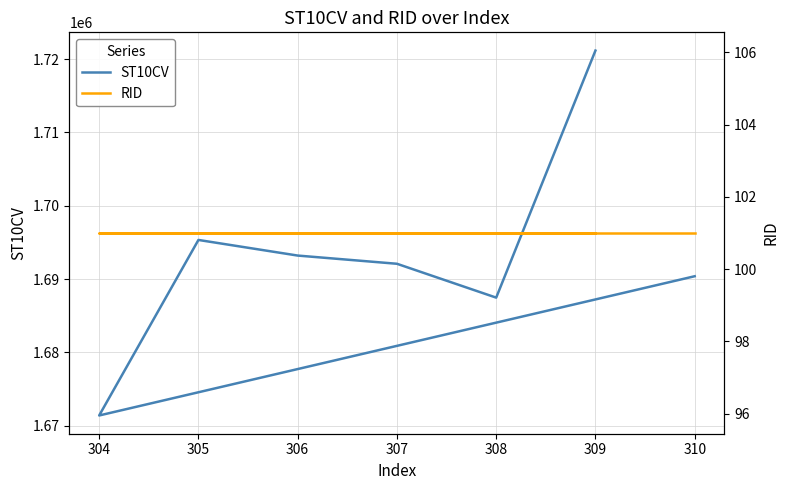

Is this an area chart (filled region under the line)?

No